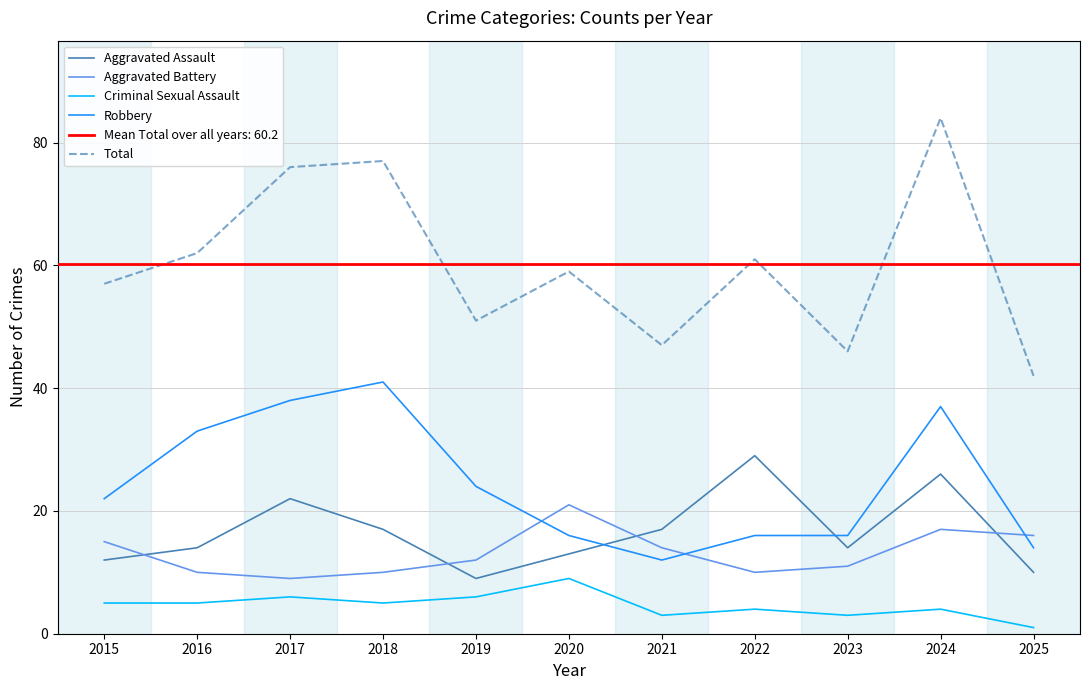

True or false: Aggravated Battery and Total intersect in this chart.

False